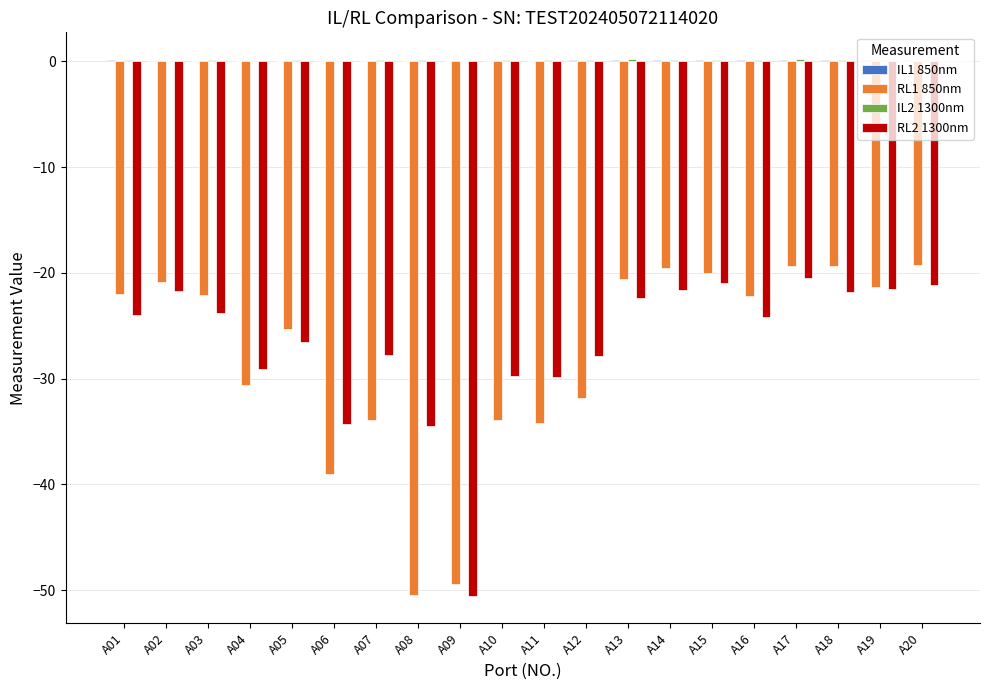

The RL2 1300nm series shows -9.0 at A16. True or false?

False